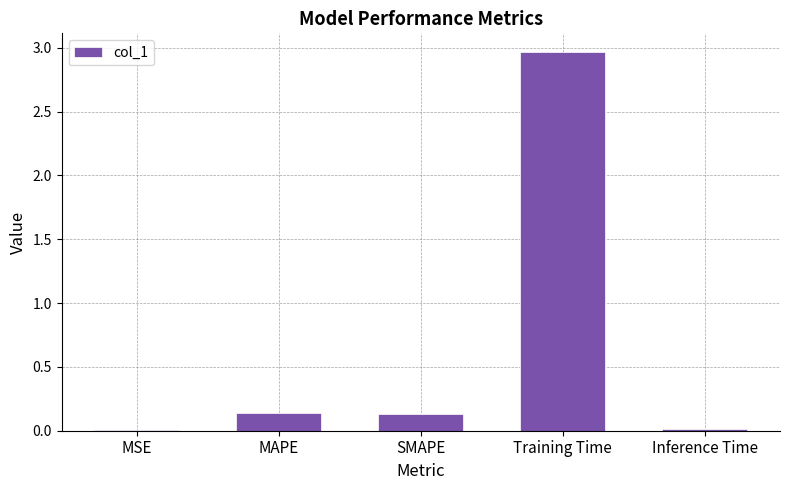

Count the number of data series in this chart.

1